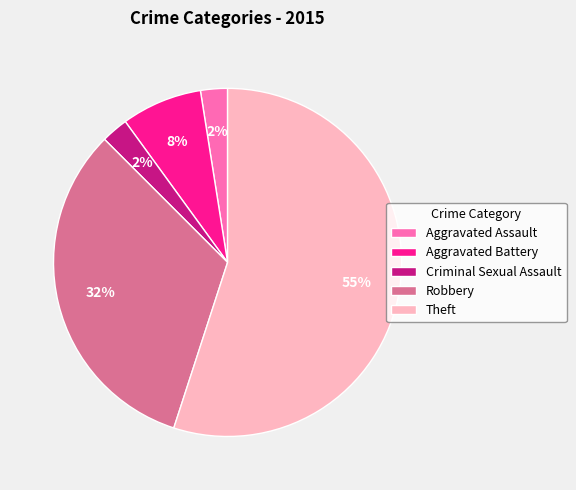

The Robbery slice represents 32% of the pie. True or false?

True